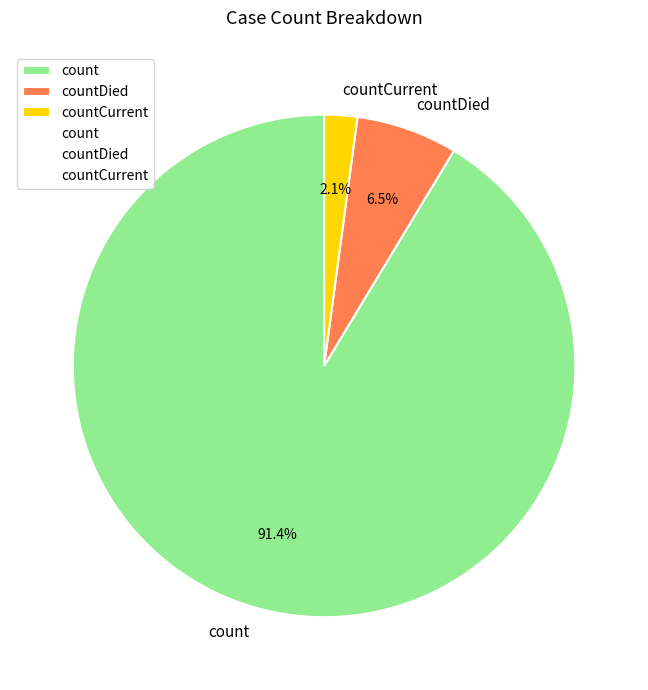

To the nearest percent, what is the combined percentage of countCurrent and countDied?

9%